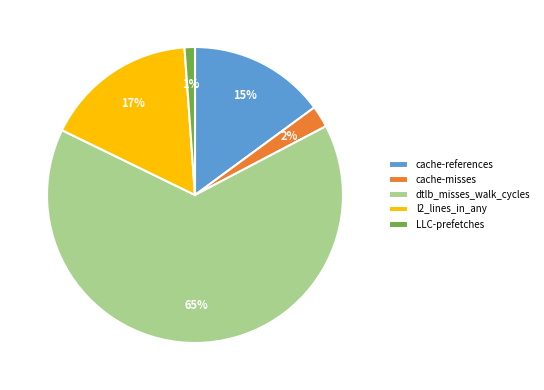

Is dtlb_misses_walk_cycles the majority of the pie?

Yes